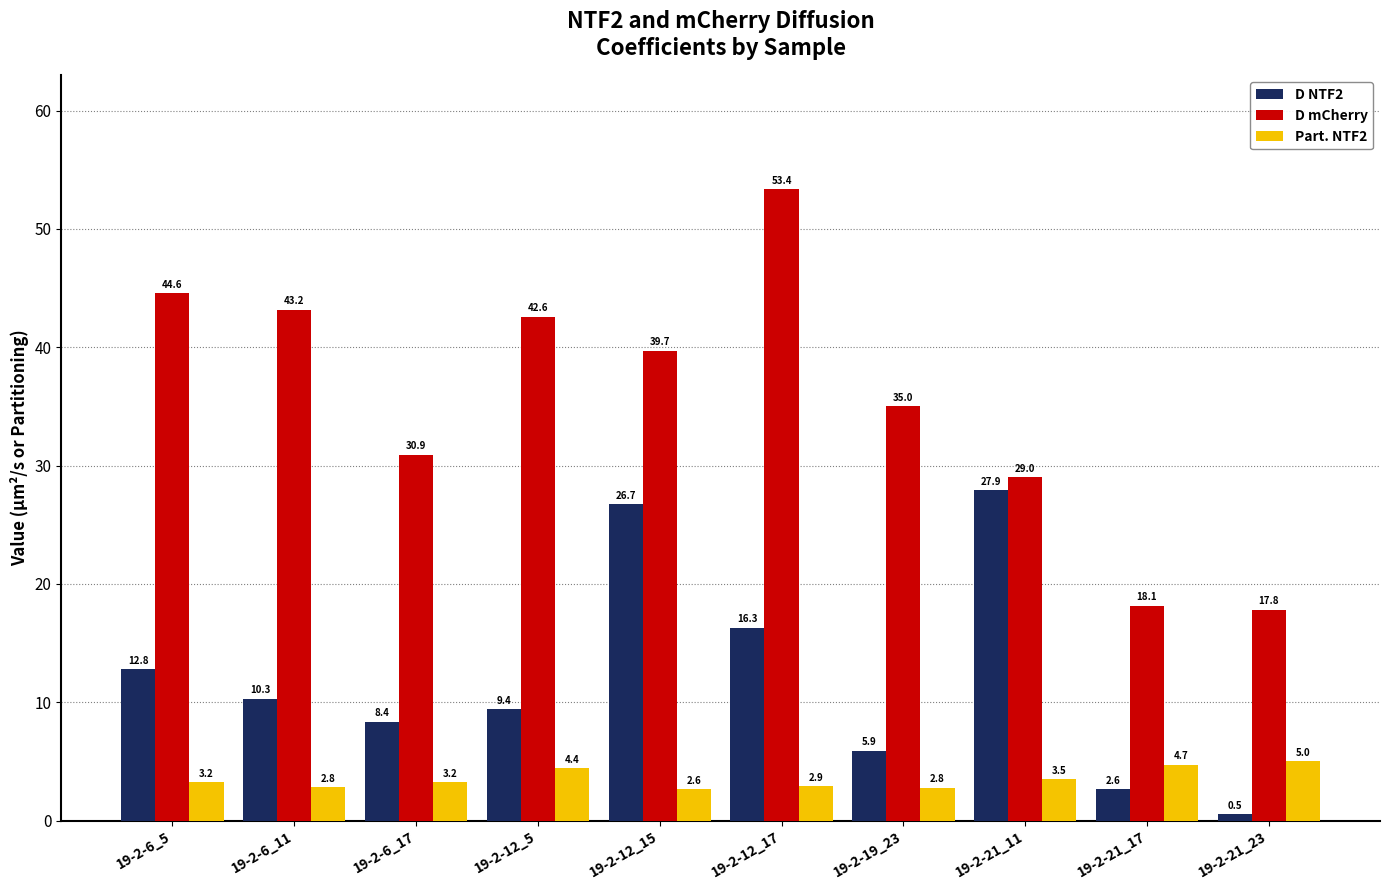

List the series in order of their peak value, lowest first.

Part. NTF2, D NTF2, D mCherry